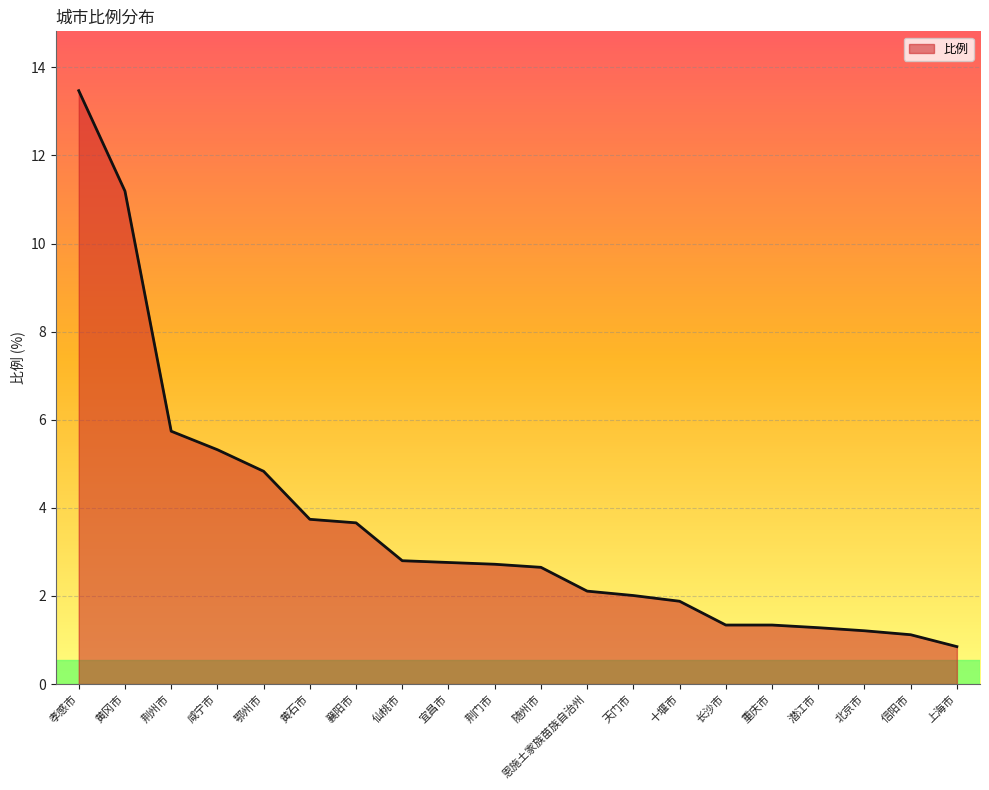

Which category has the highest value across all series?

孝感市